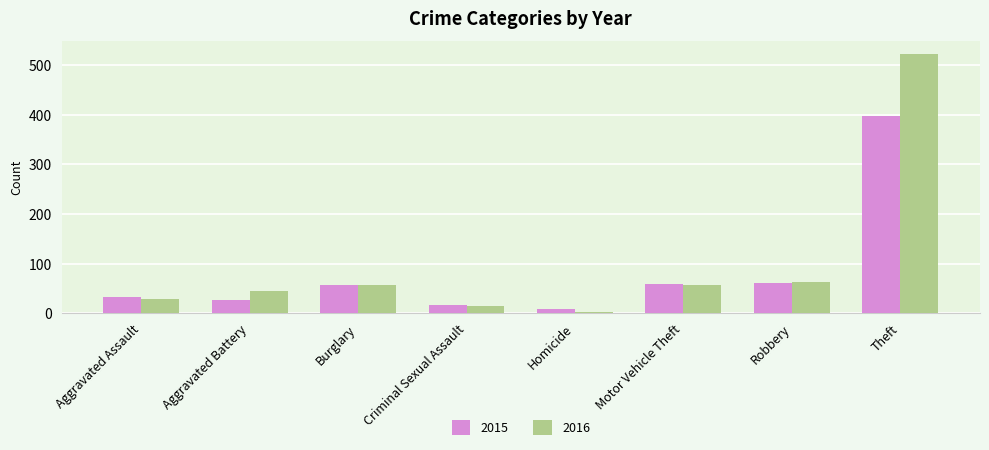

Which label corresponds to the largest value in the chart?

Theft